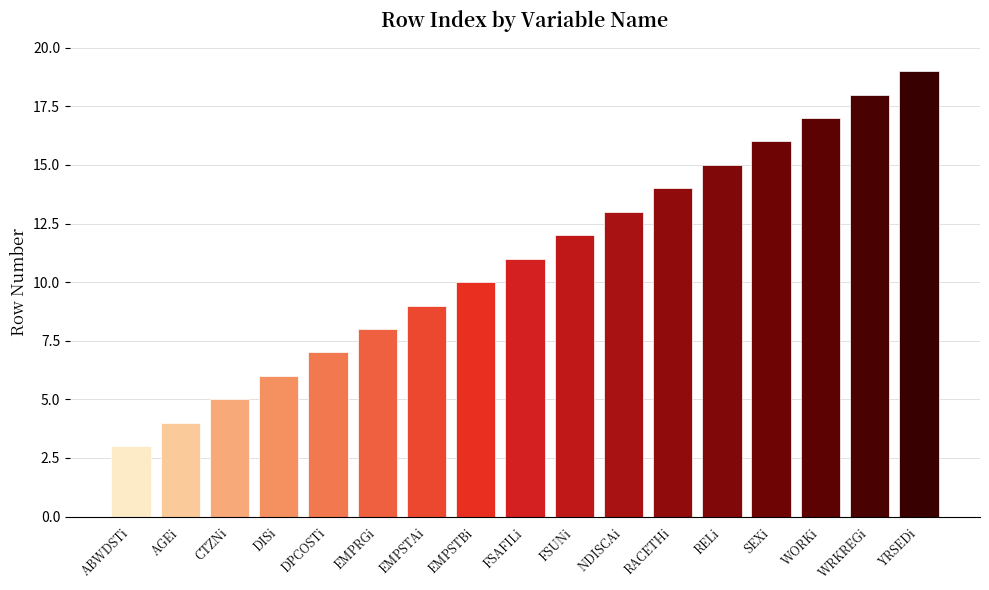

Reading left to right, extract all data points from this chart.

3	4	5	6	7	8	9	10	11	12	13	14	15	16	17	18	19